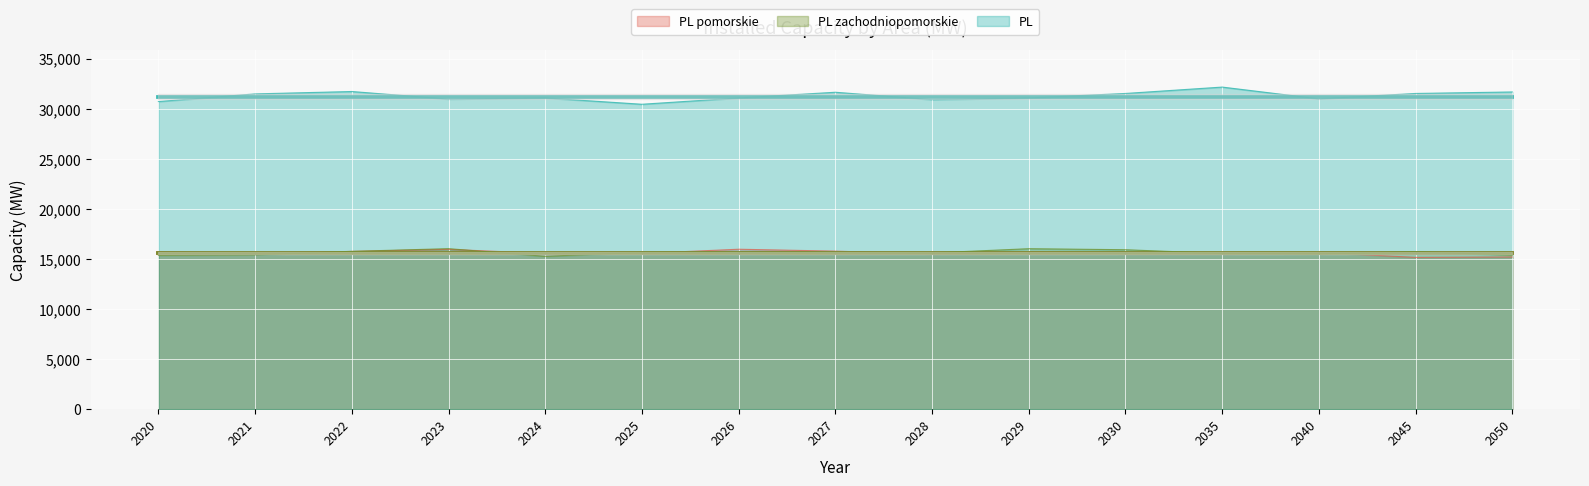

True or false: PL and PL zachodniopomorskie intersect in this chart.

False